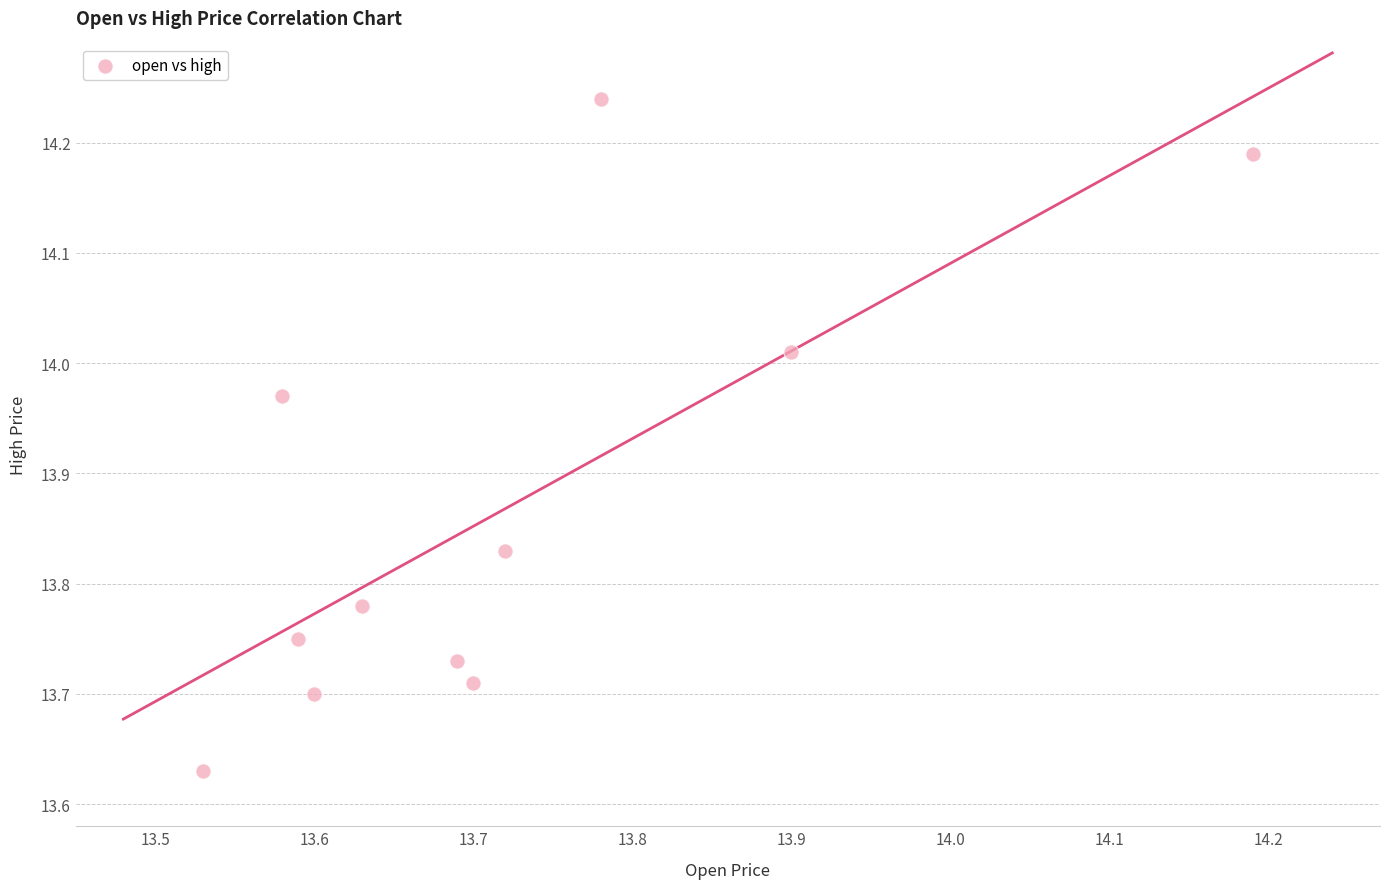

What is the average Y value?

13.9